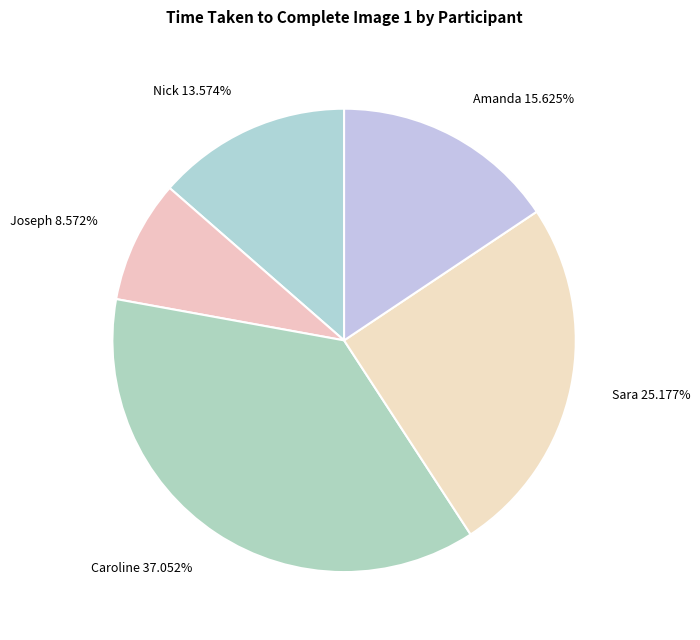

Is the sum of Sara and Amanda greater than half?

No